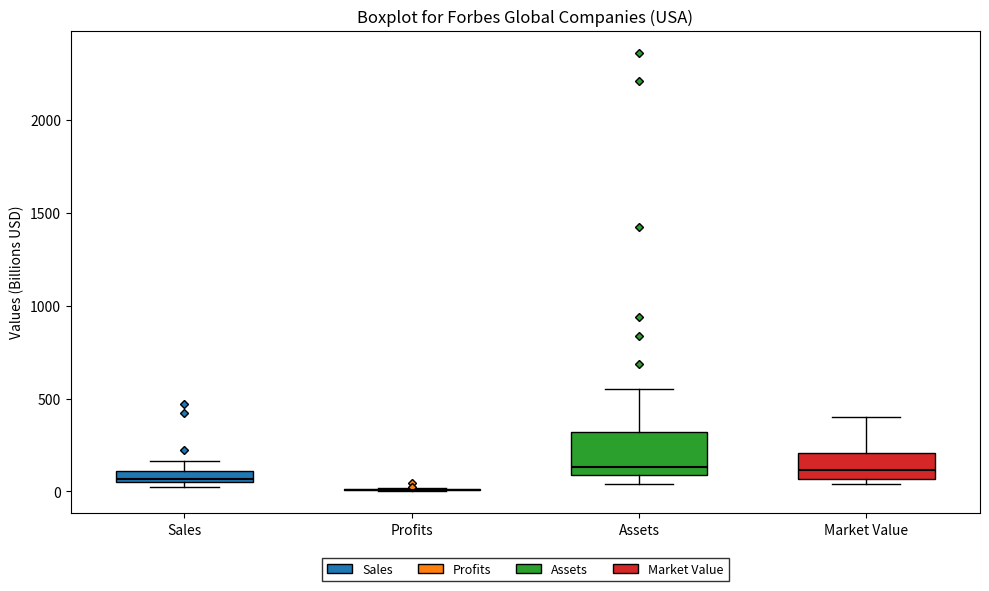

Where does the upper whisker of the box for Sales end on the y-axis? The values are not printed on the chart, so give them approximately, as read against the axis.

150